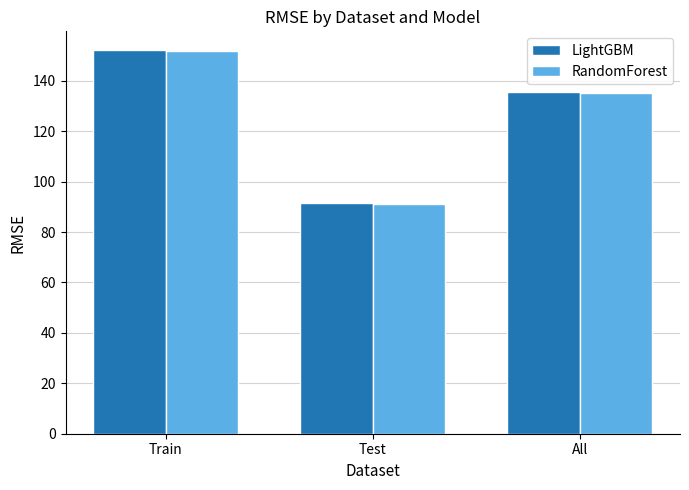

List the labels in order of RandomForest value, smallest first.

Test, All, Train